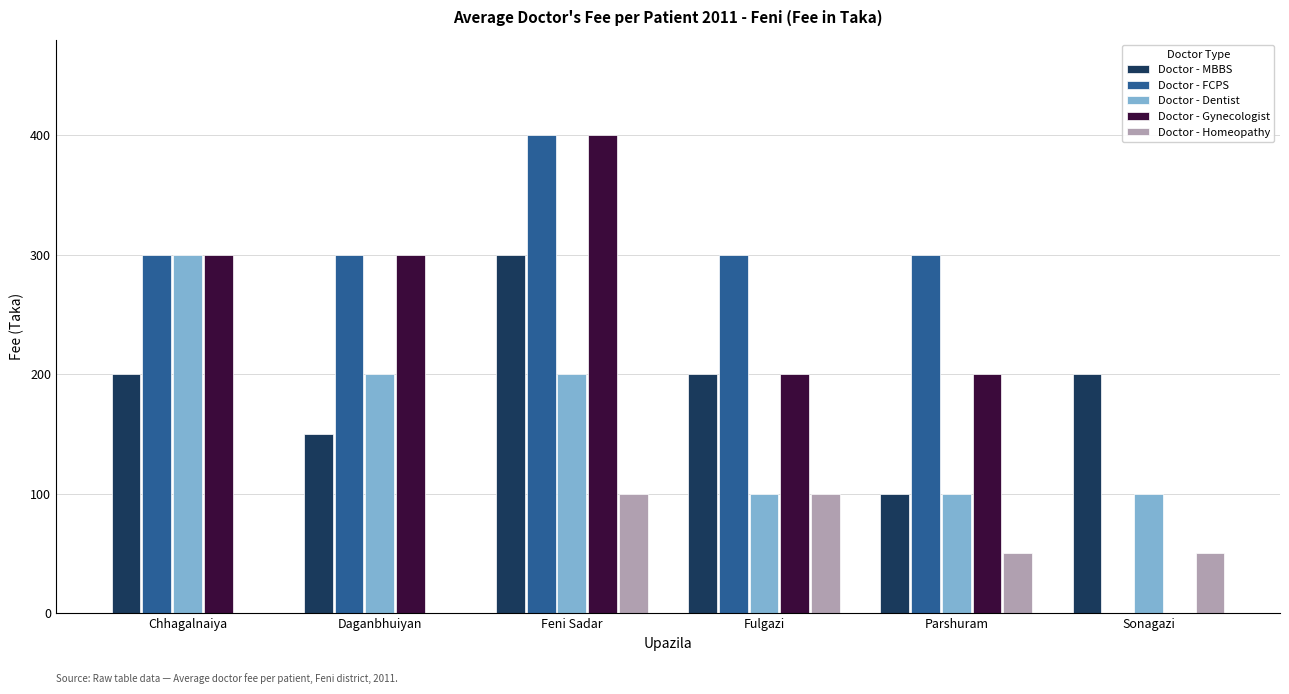

What is the maximum value shown in the chart?

400